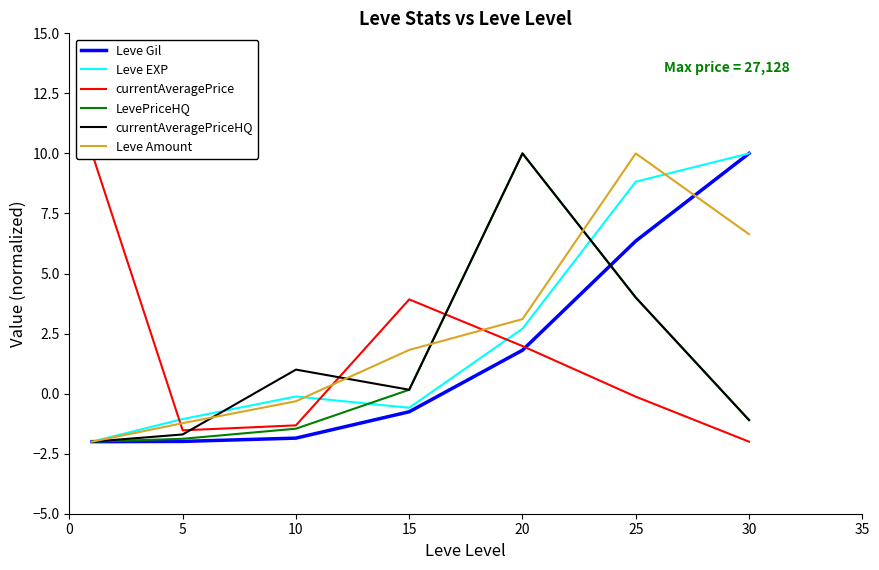

Is it true that LevePriceHQ equals -1.9 at 5?

True